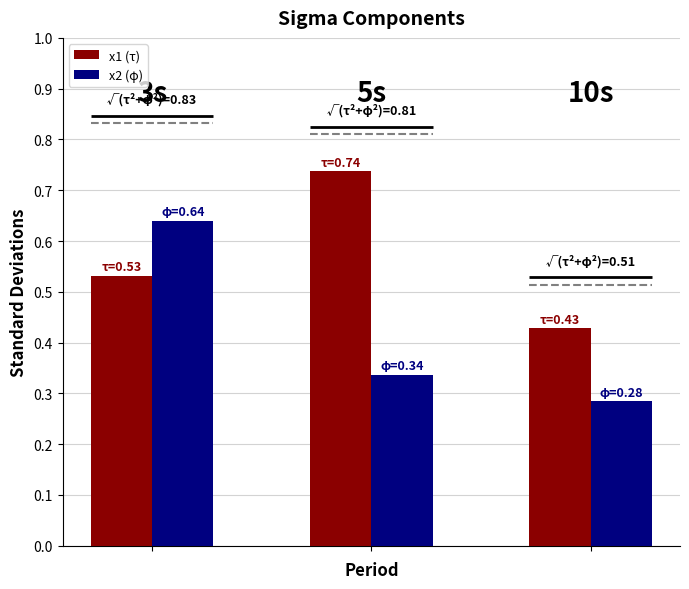

What is the greatest value displayed?

0.7